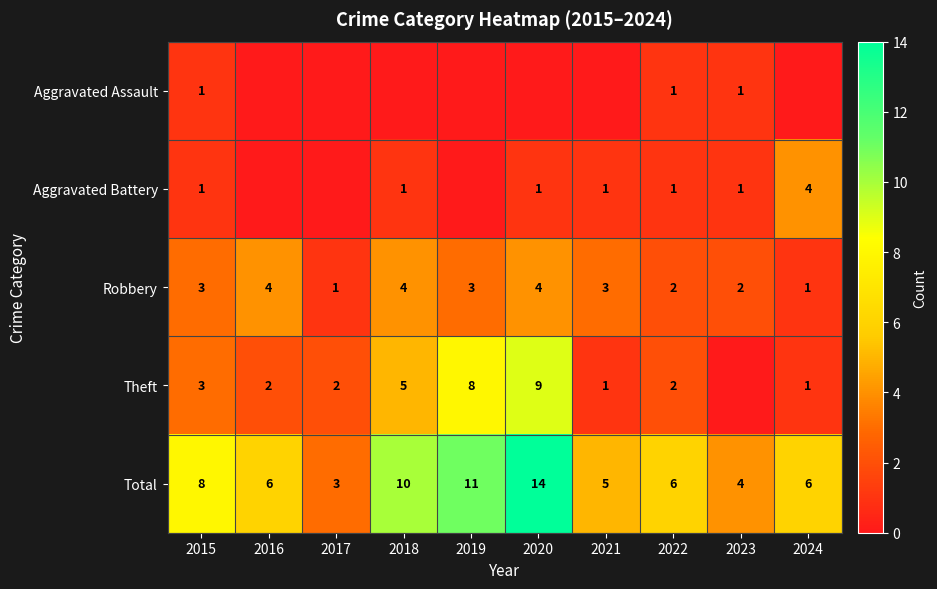

At which category does the chart reach its minimum across all series?

2016